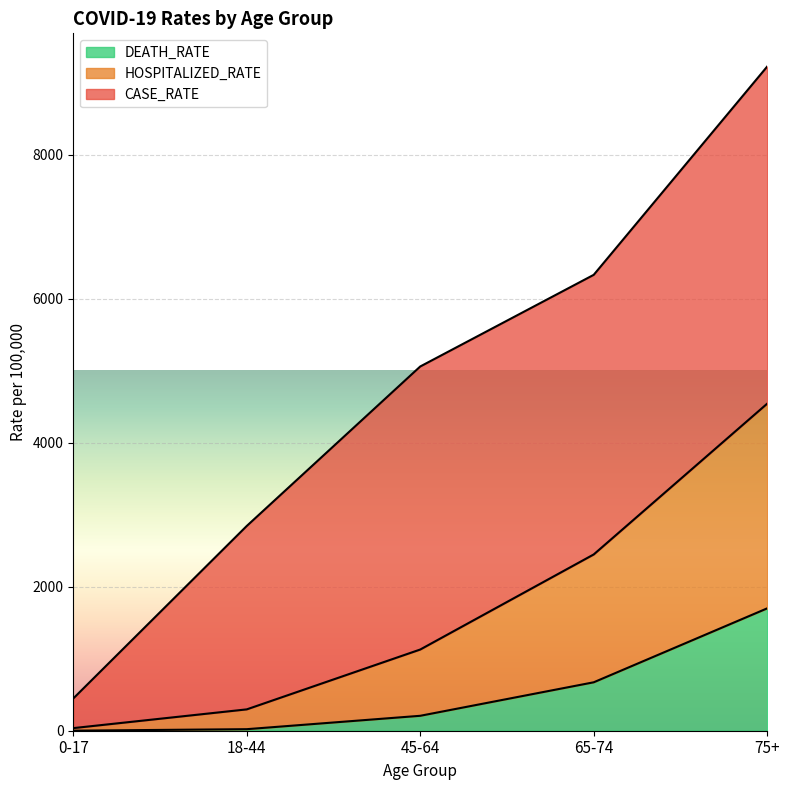

At which category is the sum across all series the highest?

75+